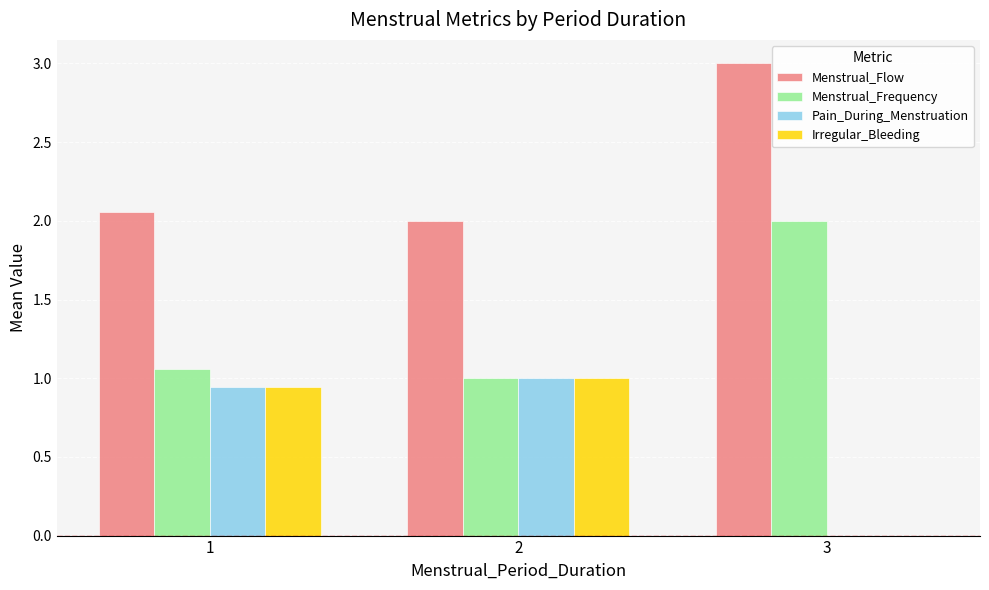

What is the sum of all Menstrual_Flow values?

7.1